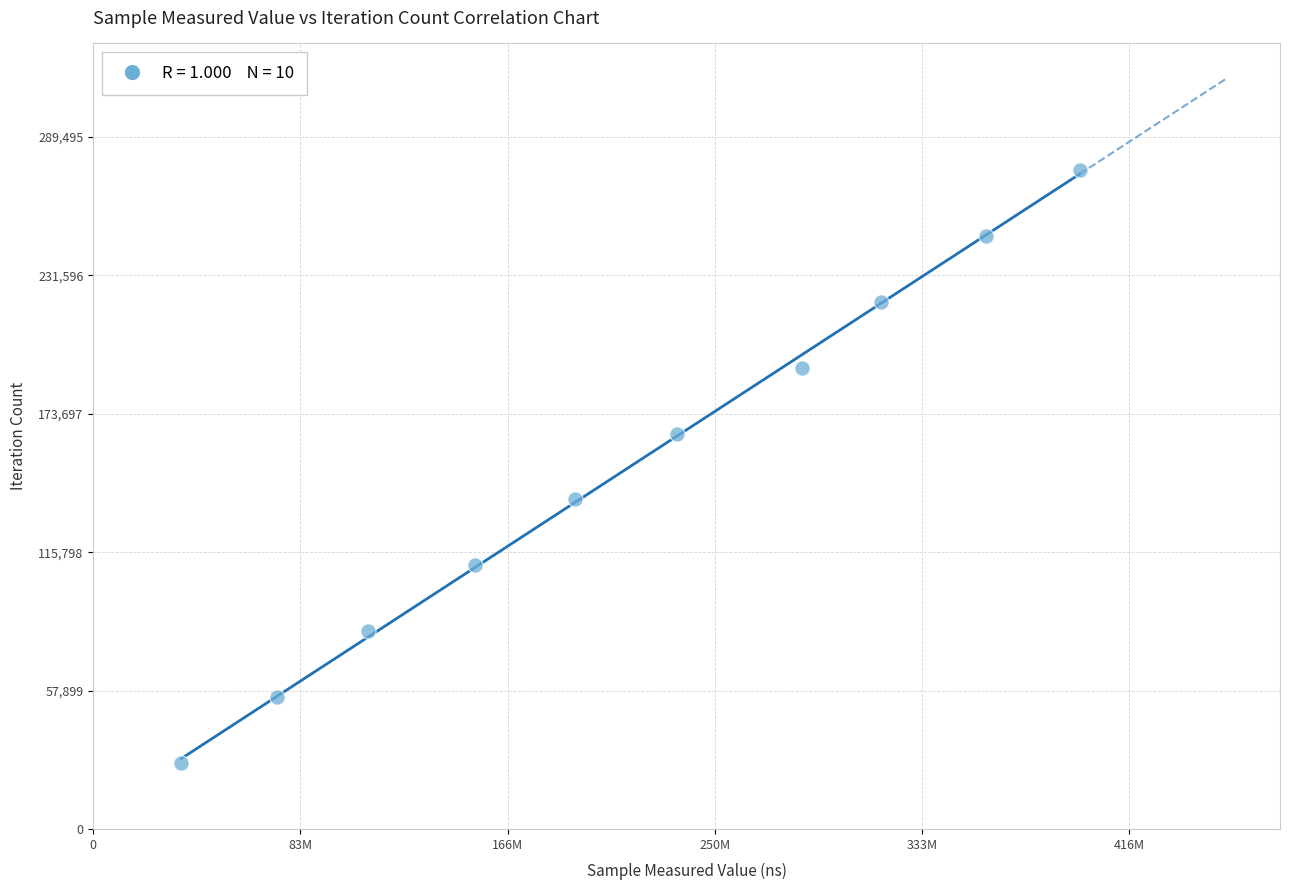

What is the range of X values (max minus min)?

360745662